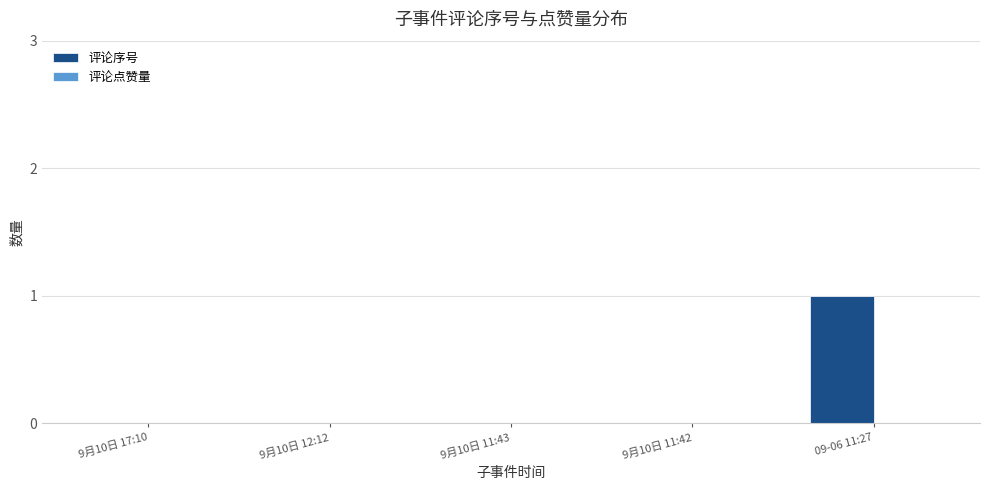

What is the change in value from 9月10日 17:10 to 09-06 11:27?

+1